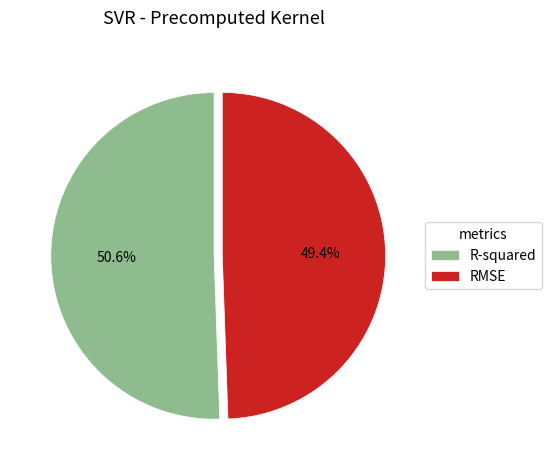

Do RMSE and R-squared together represent more than half of the pie?

Yes